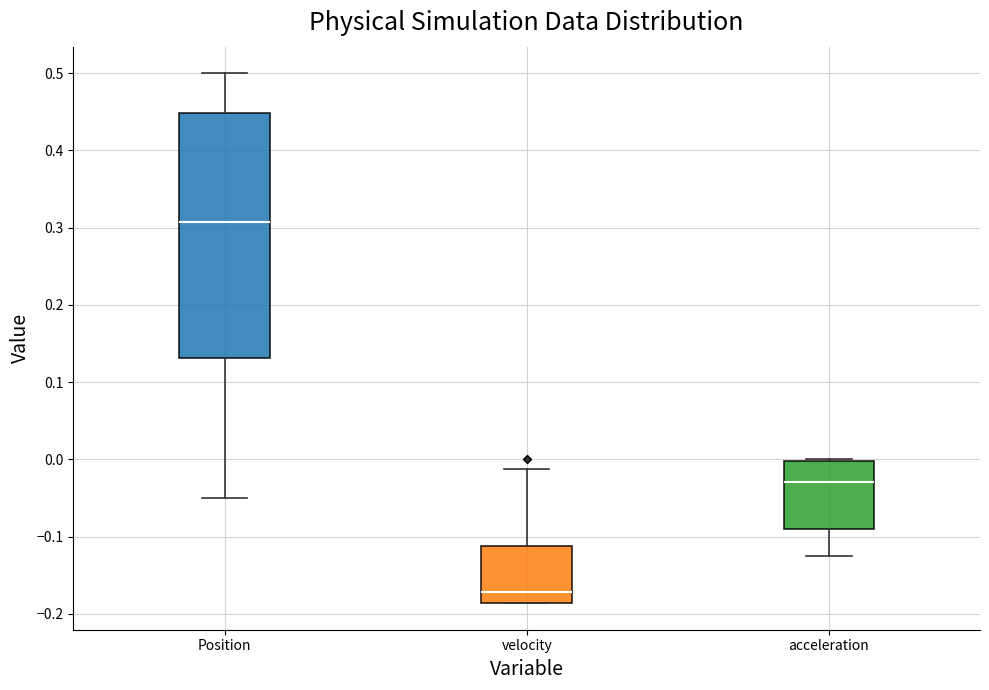

Reading left to right, read every box against the y-axis: the position of its median line, the range the box covers, and the ends of its whiskers. The values are not printed on the chart, so give them approximately, as read against the axis.

Position: median 0.31, box 0.13 to 0.45, whiskers -0.05 to 0.50
velocity: median -0.17, box -0.19 to -0.11, whiskers -0.19 to -0.01
acceleration: median -0.03, box -0.09 to 0.00, whiskers -0.12 to 0.00